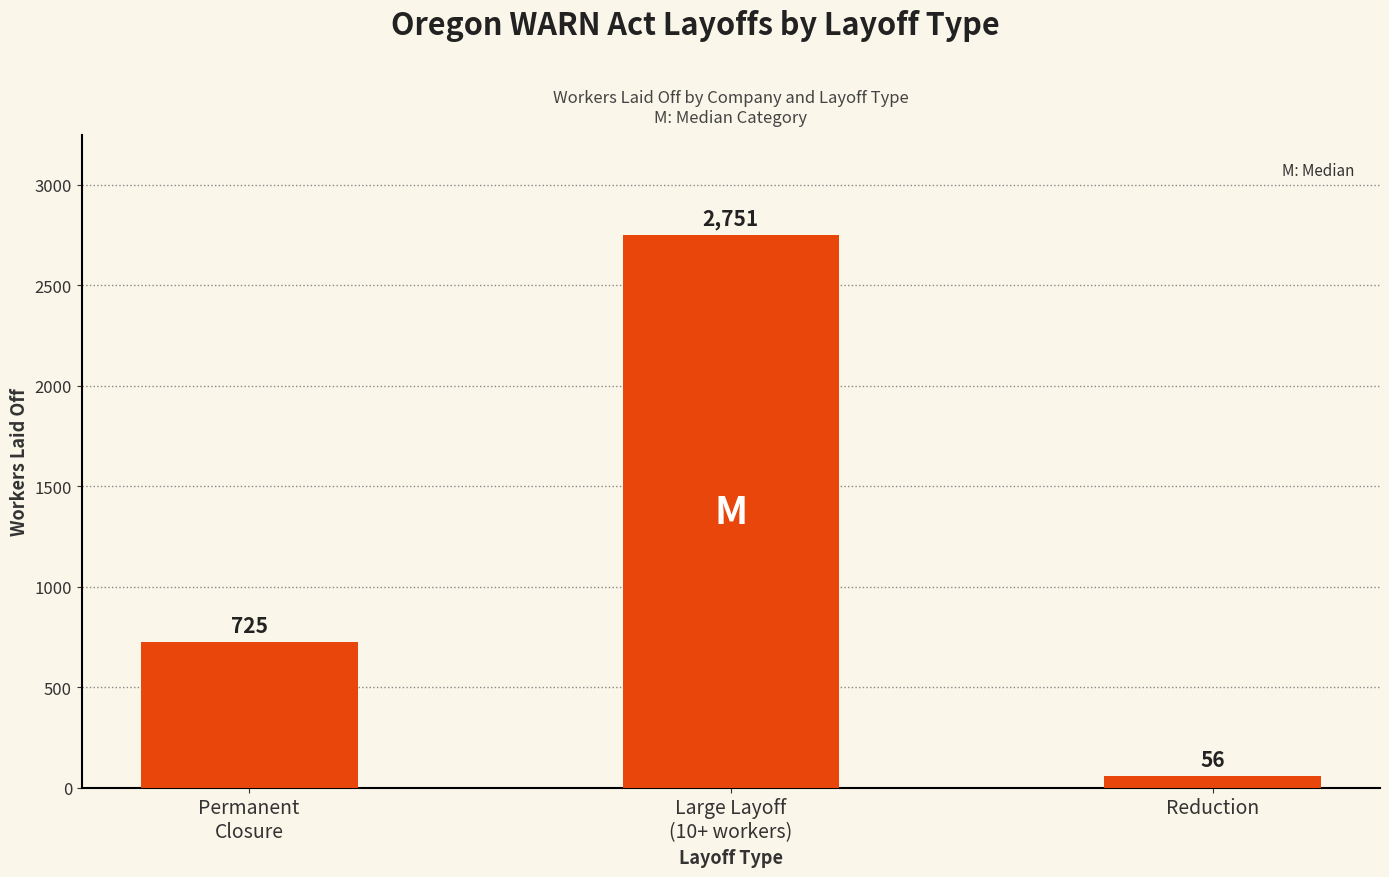

Between Permanent
Closure and Reduction, which is larger?

Permanent
Closure